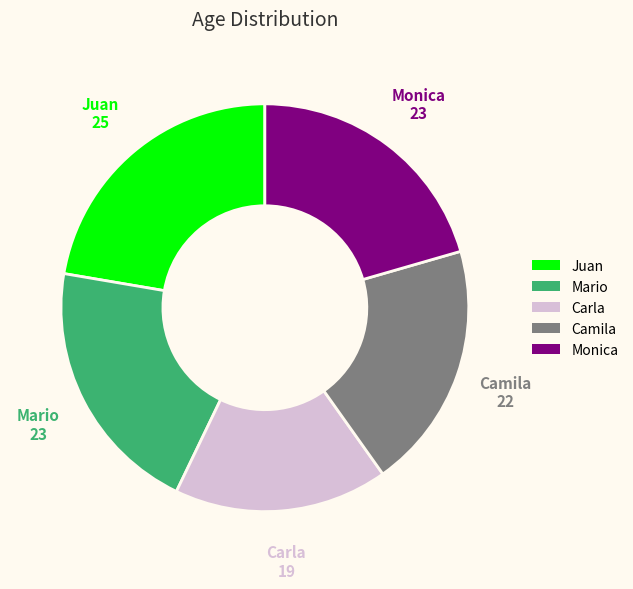

Count the number of slices in the pie.

5